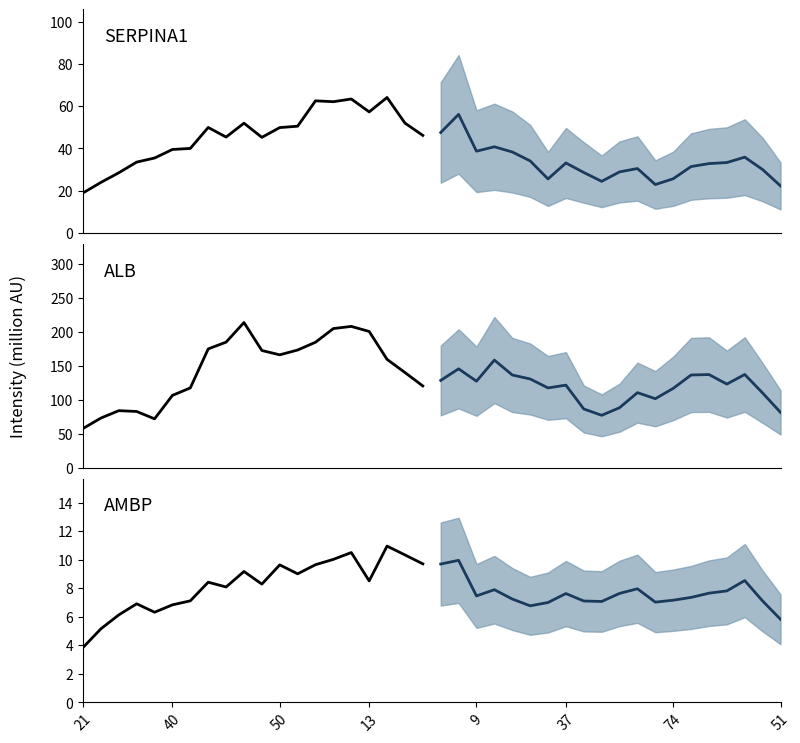

True or false: SERPINA1 historical and SERPINA1 projected intersect in this chart.

True